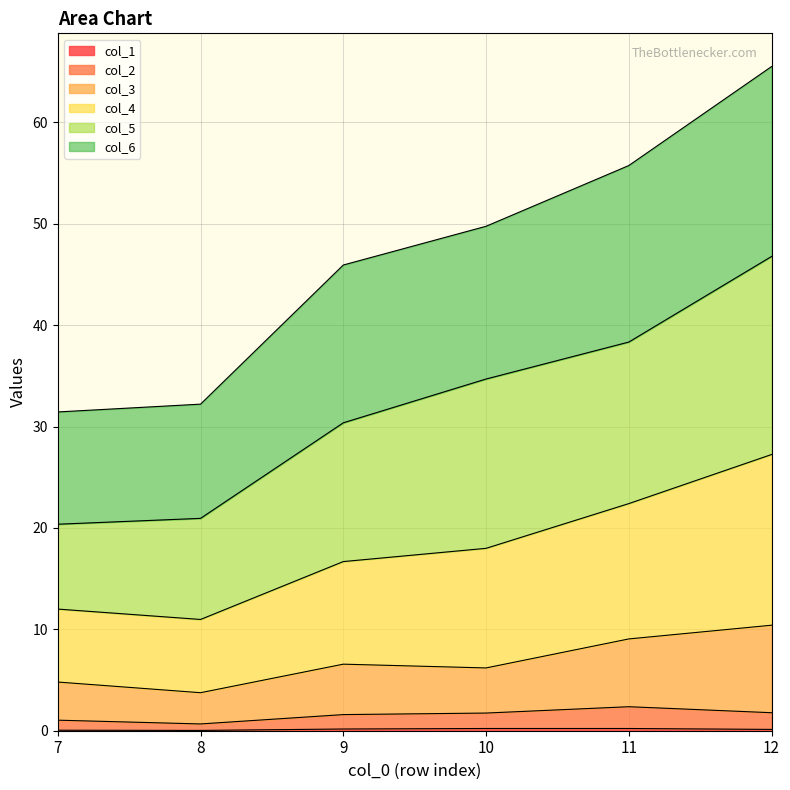

What is the average value of the col_2 series?

1.5